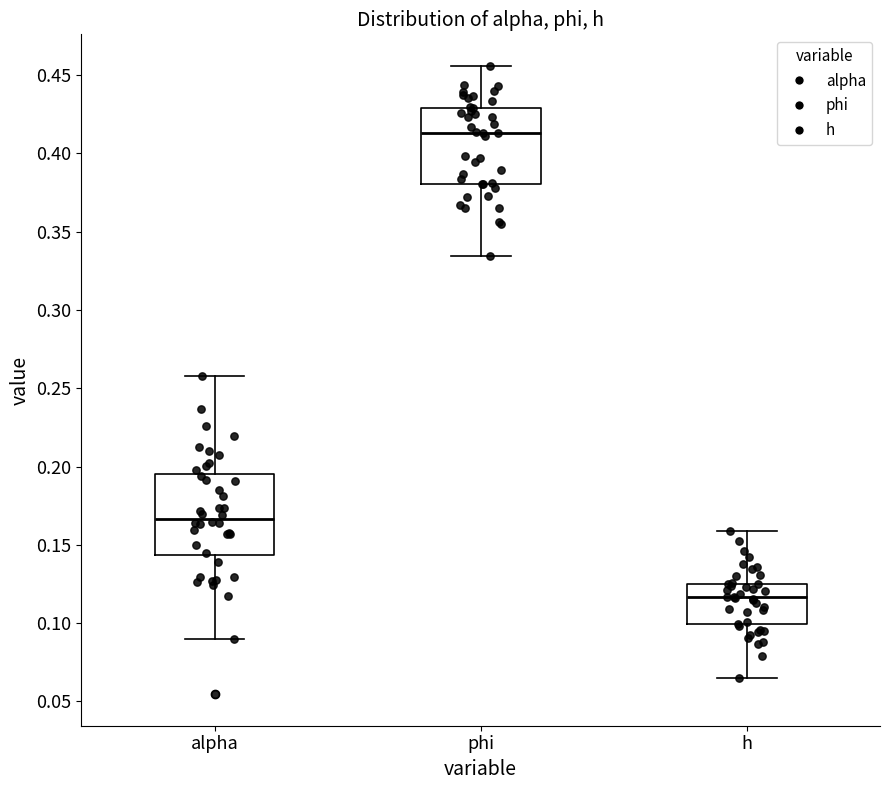

Reading left to right, read every box against the y-axis: the position of its median line, the range the box covers, and the ends of its whiskers. The values are not printed on the chart, so give them approximately, as read against the axis.

alpha: median 0.165, box 0.145 to 0.195, whiskers 0.090 to 0.260
phi: median 0.415, box 0.380 to 0.430, whiskers 0.335 to 0.455
h: median 0.115, box 0.100 to 0.125, whiskers 0.065 to 0.160